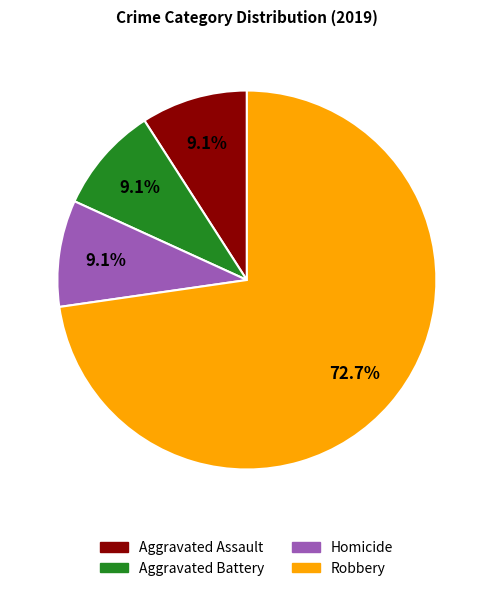

Count the number of slices in the pie.

4